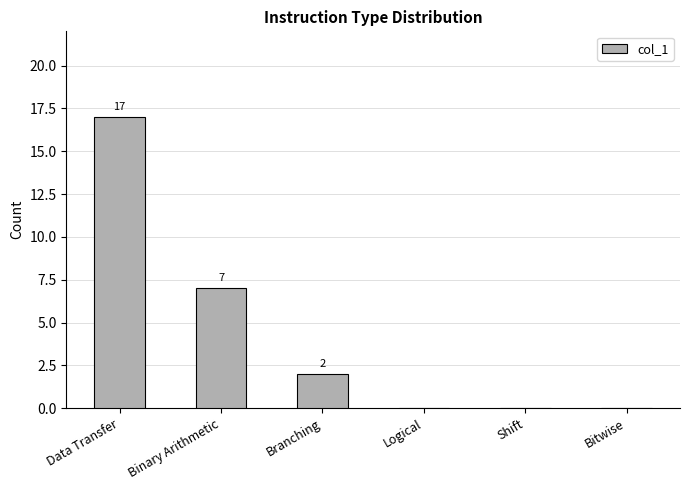

True or false: the data shows 17 at Data Transfer.

True